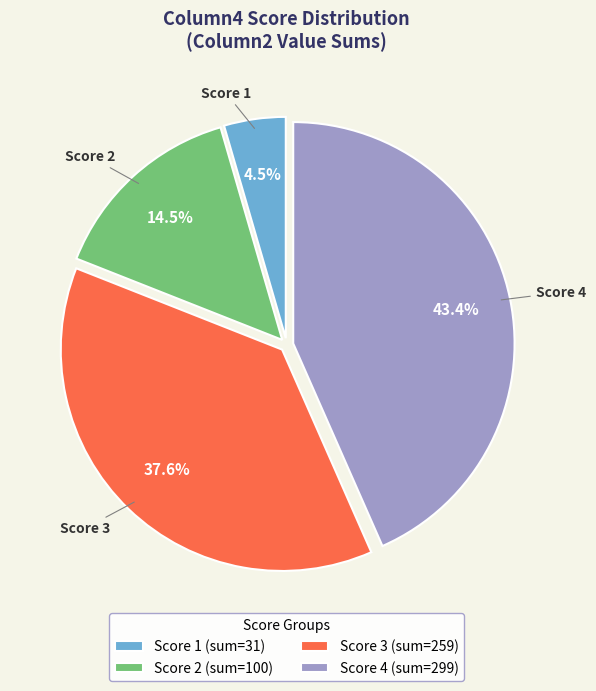

What is the ratio of the value at Score 4 (sum=299) to the value at Score 2 (sum=100)?

3.0